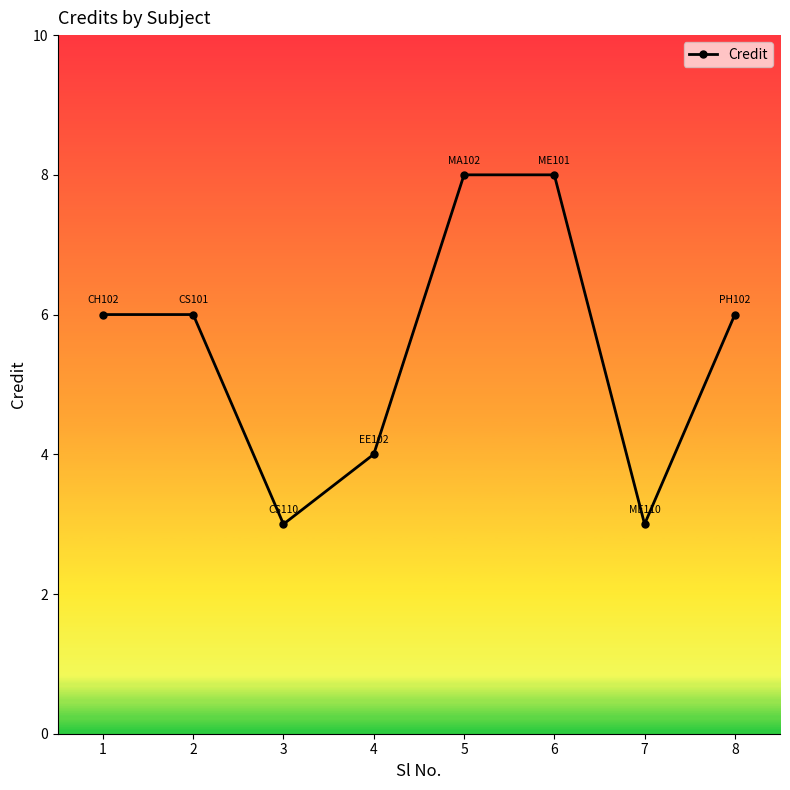

Is it true that the value at 3 is 1?

False